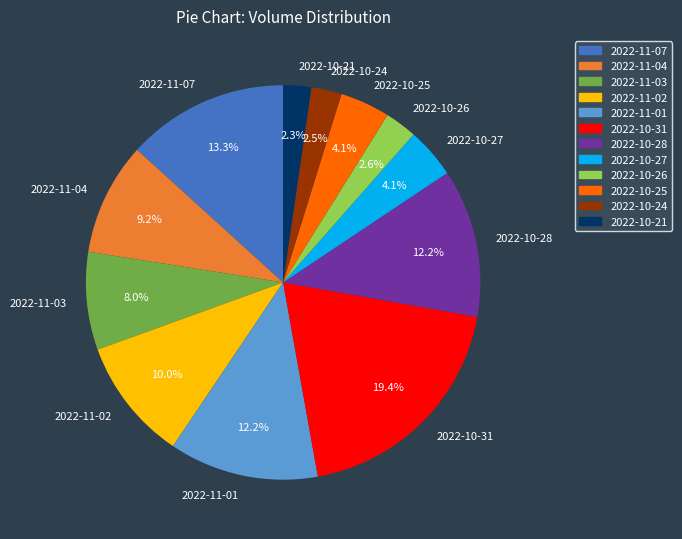

To the nearest percent, what is the difference between the 2022-10-31 and 2022-10-26 slice percentages?

17%